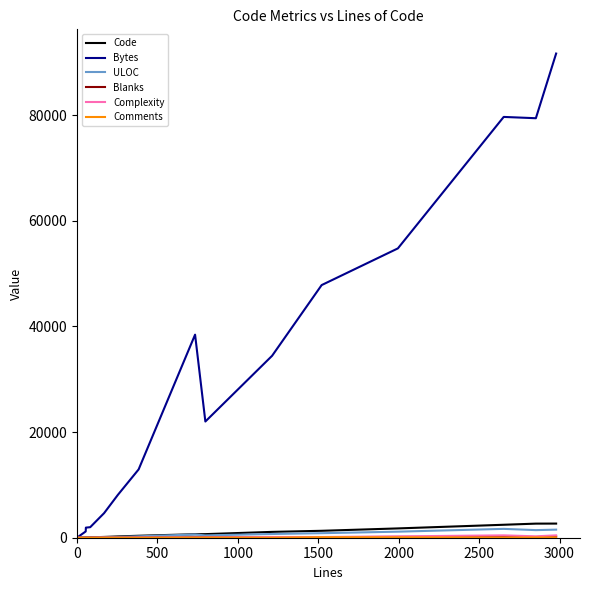

Is this an area chart (filled region under the line)?

No